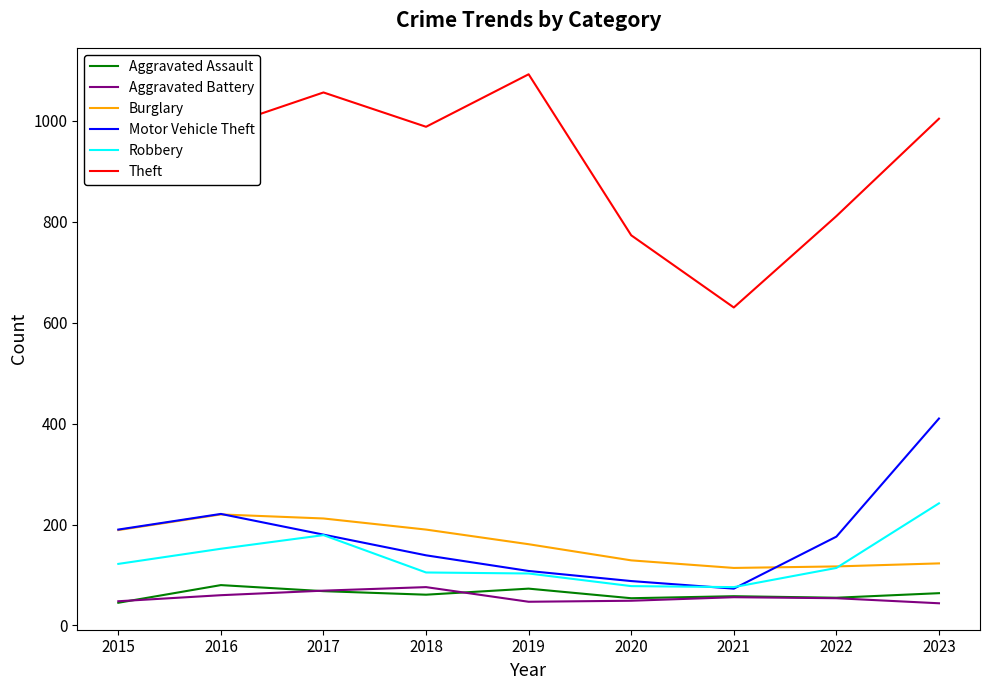

Which series has the widest spread of values?

Theft